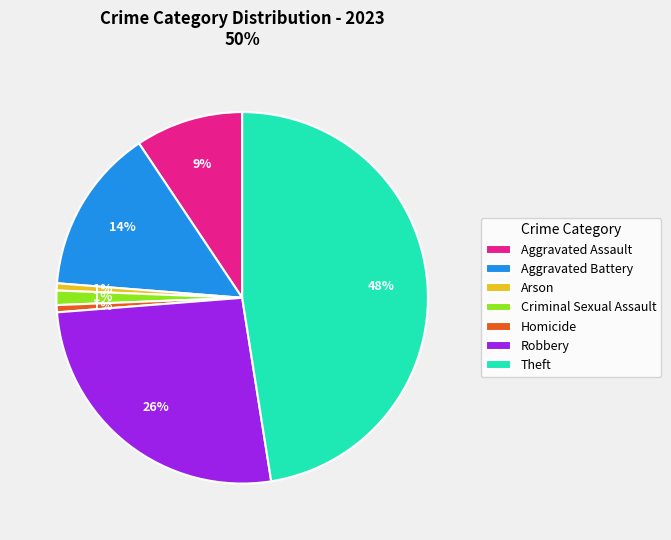

Which has a higher value, Arson or Aggravated Assault?

Aggravated Assault